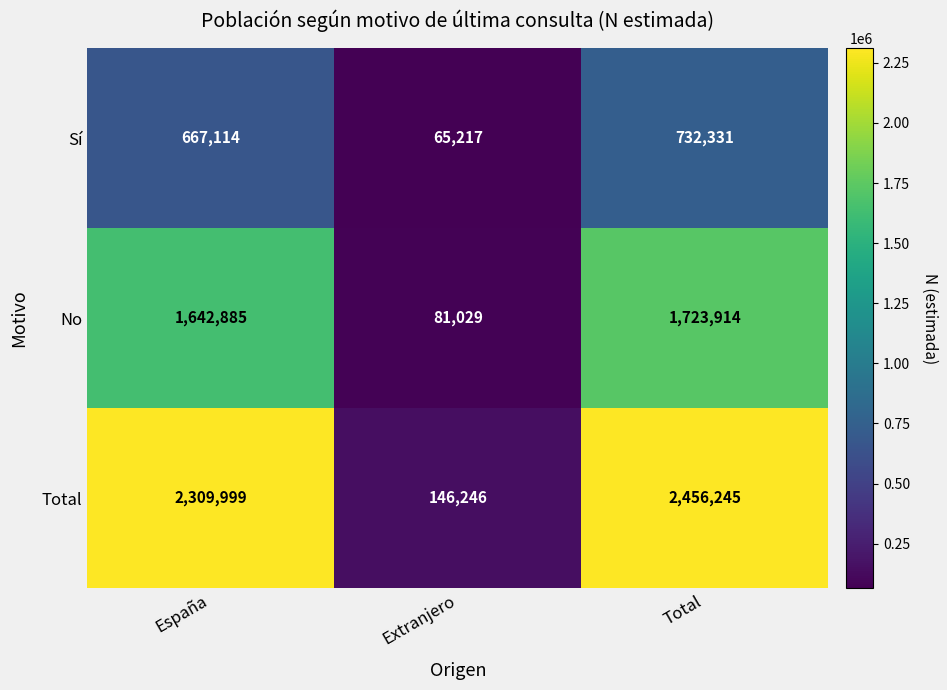

At which label does Total reach its minimum?

Extranjero